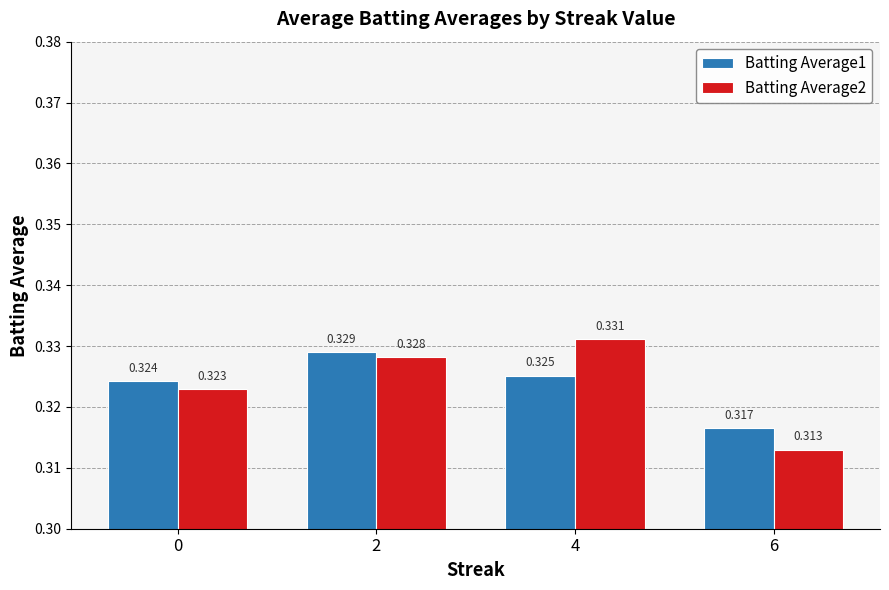

What are all the series names shown in the legend?

Batting Average1, Batting Average2